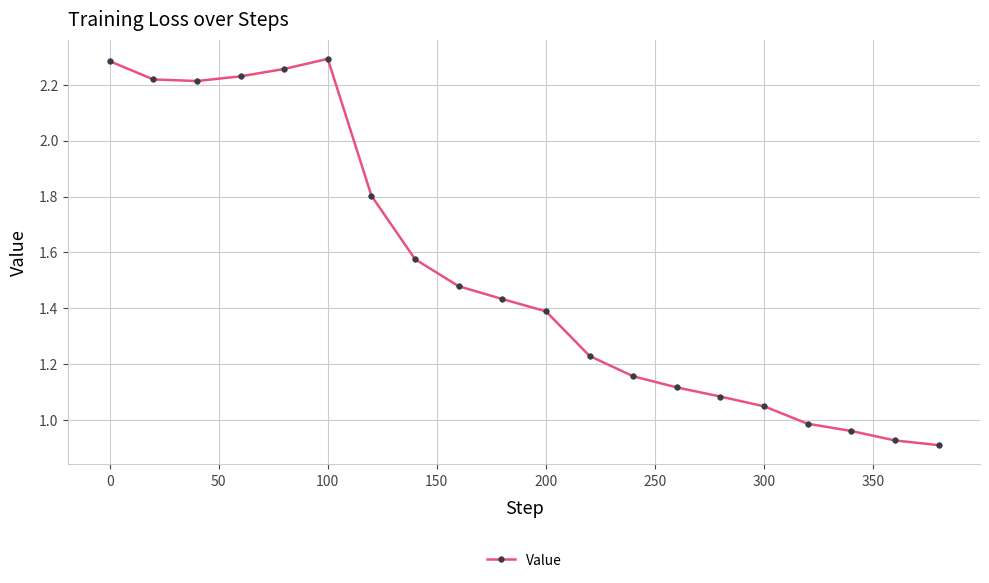

Does the chart have visible grid lines?

Yes